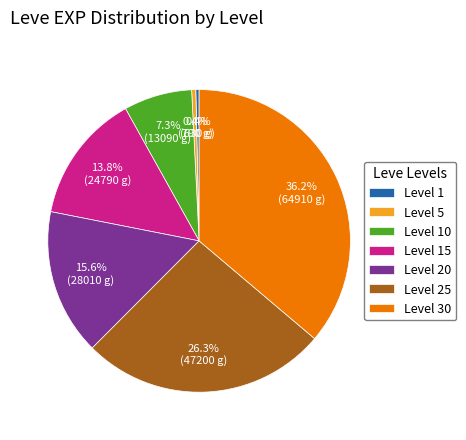

Which slice is the largest?

Level 30